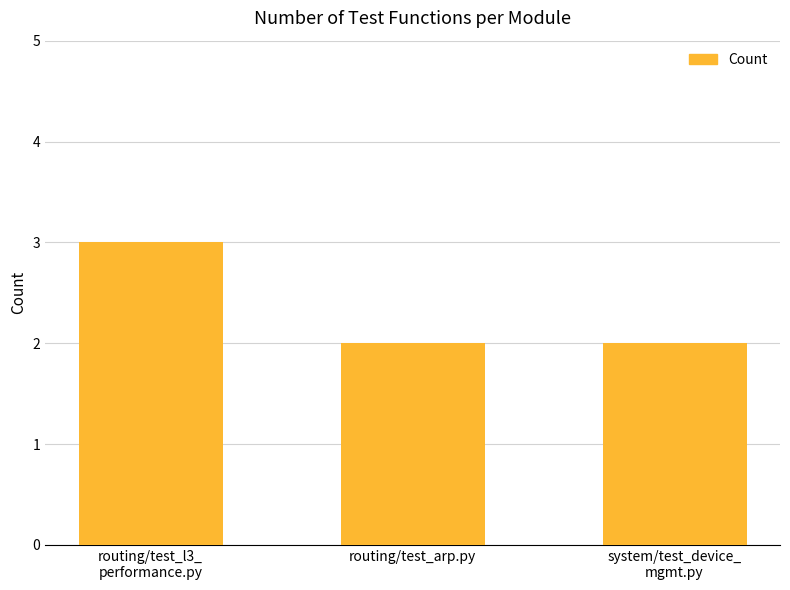

Which category has the highest value across all series?

routing/test_l3_
performance.py